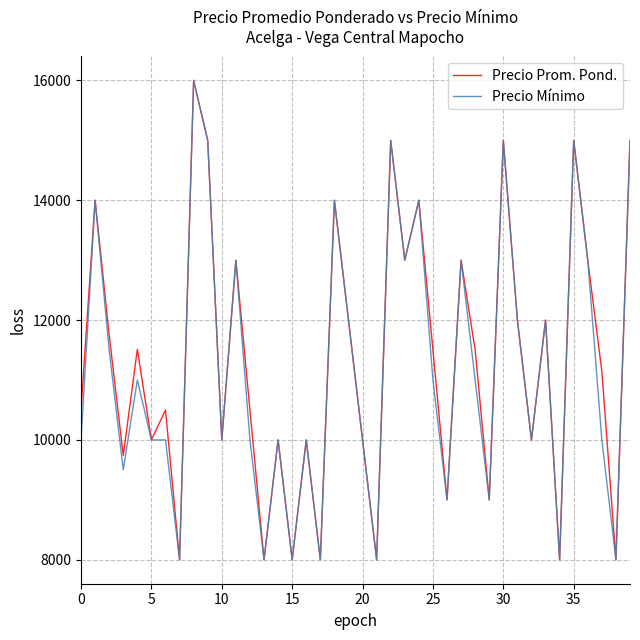

What is the minimum value shown in the chart?

8000